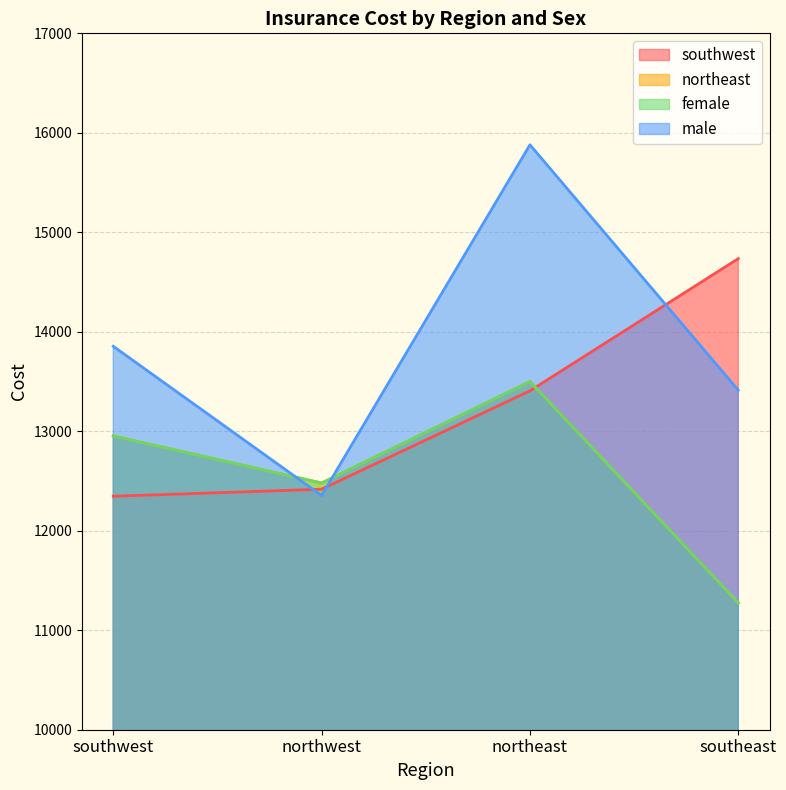

The male series shows 12354.1 at northwest. True or false?

True